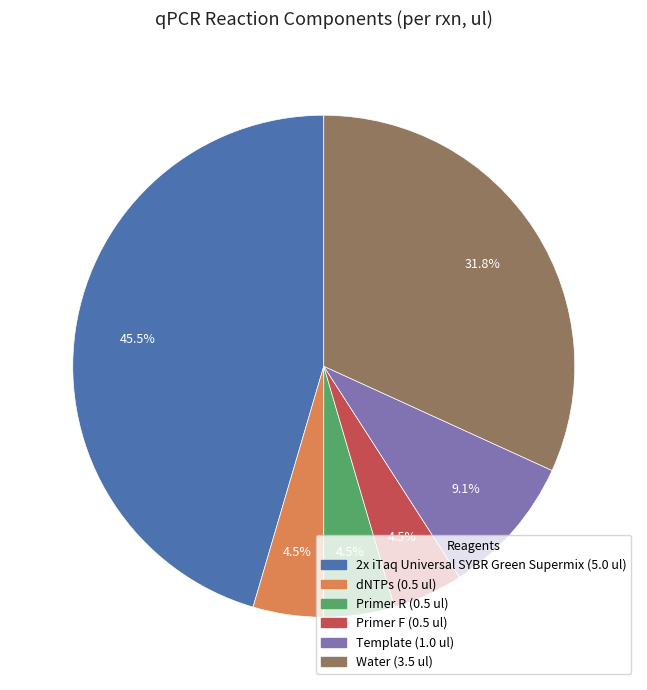

What is the largest slice in the pie chart?

2x iTaq Universal SYBR Green Supermix